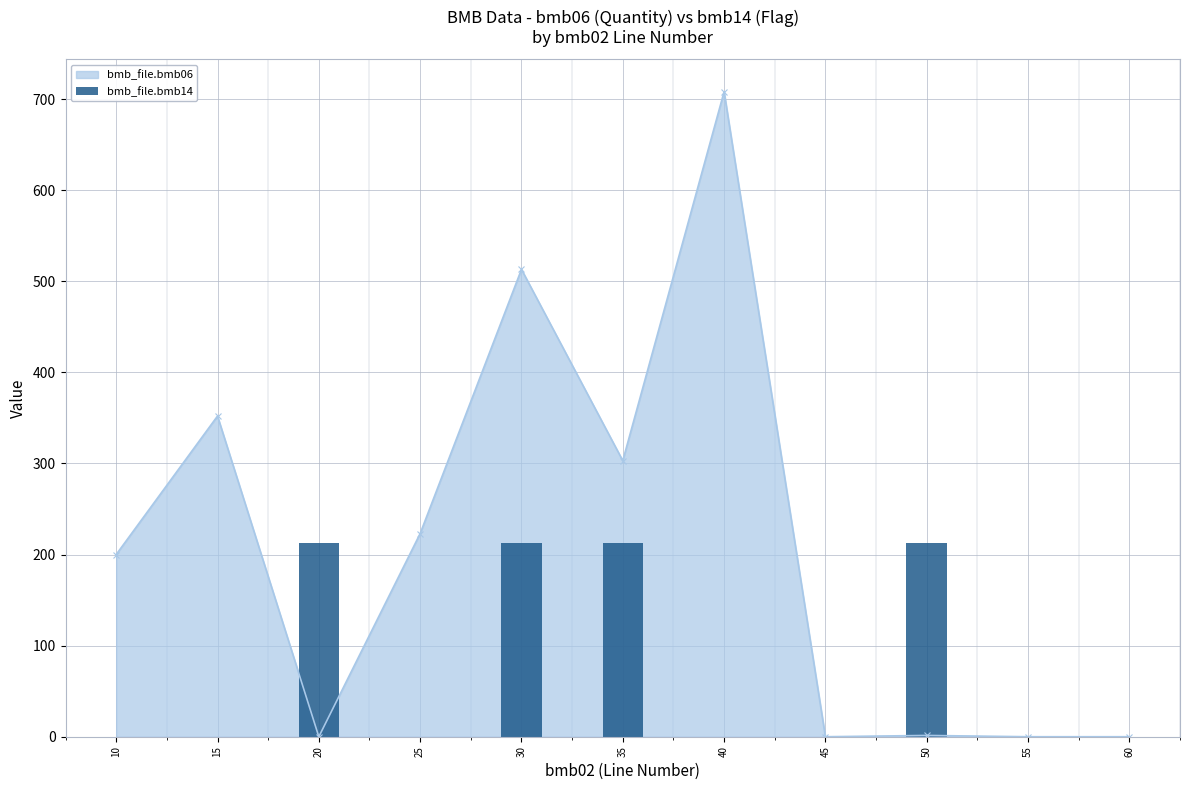

The bmb_file.bmb06 series shows 303.0 at 35. True or false?

True